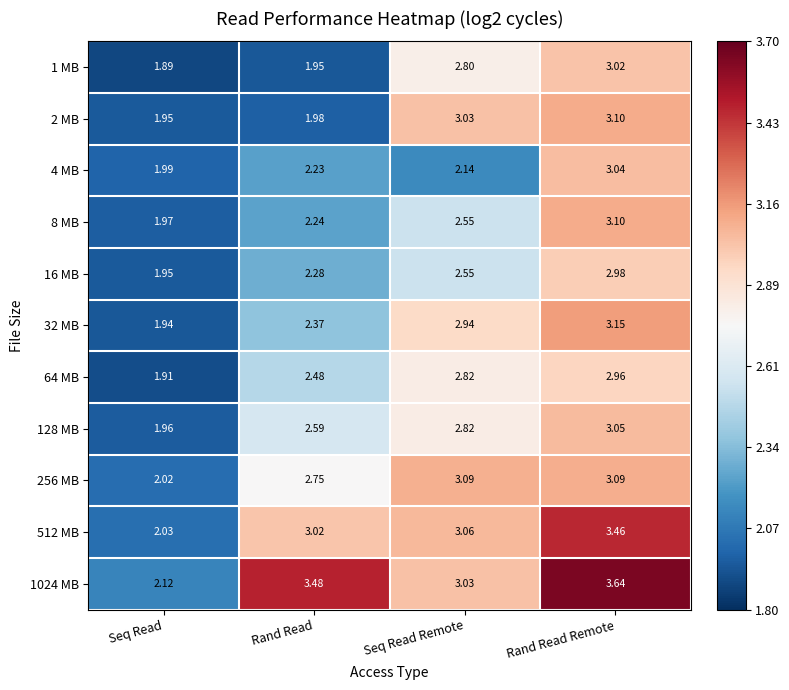

Which series changed the most between Rand Read and Seq Read Remote?

2 MB